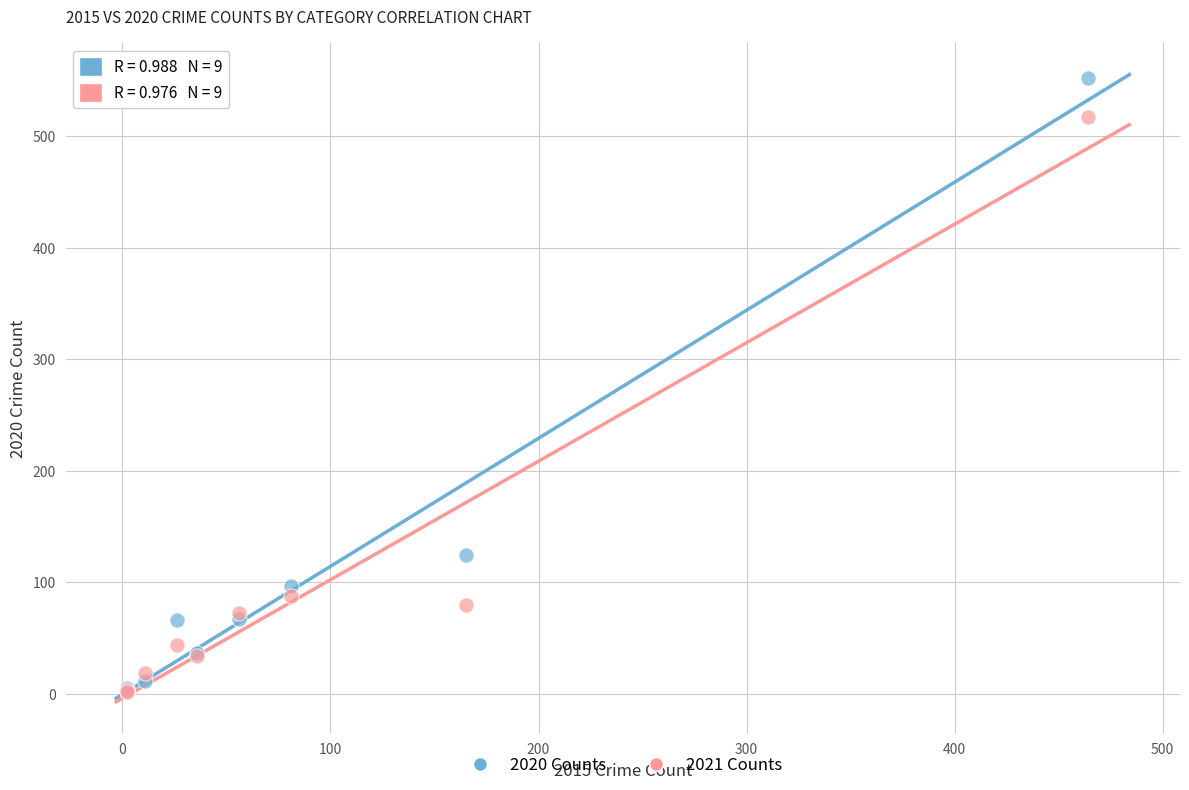

Which series reaches the maximum Y coordinate?

2020 Counts